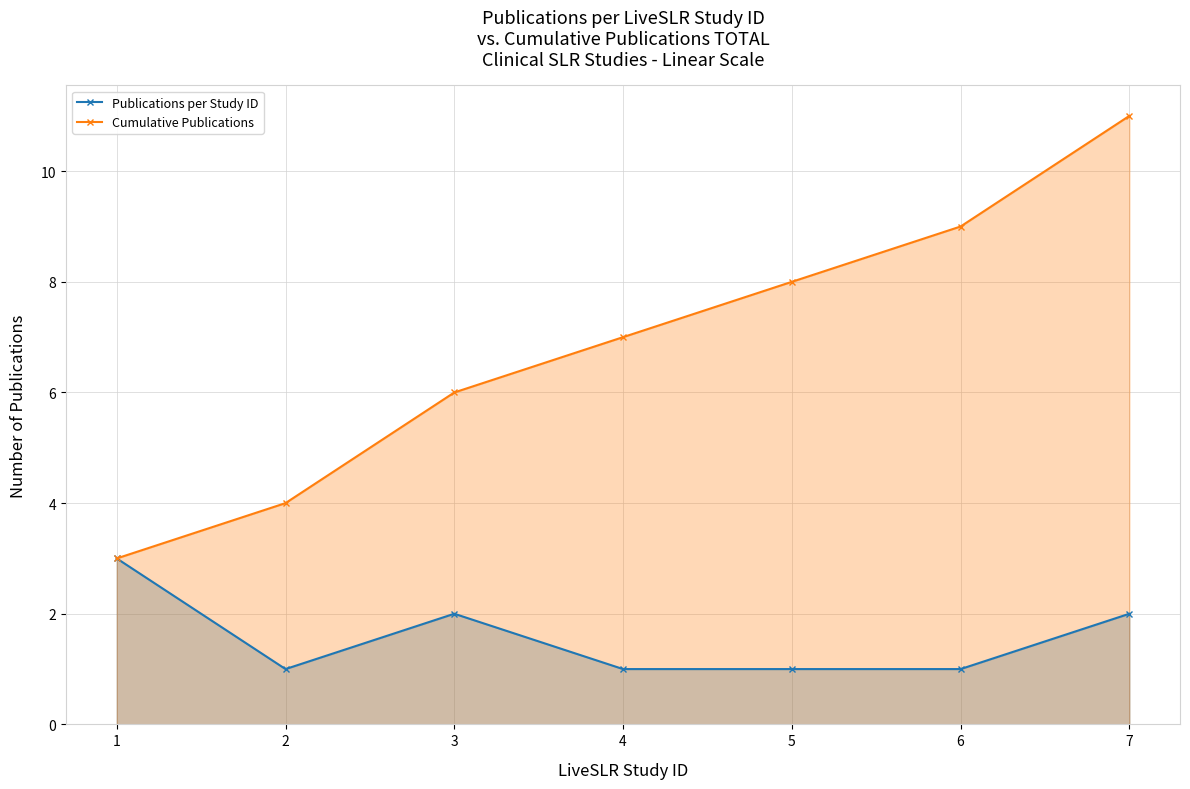

In Publications per Study ID, how many points are lower than both neighbors (excluding endpoints)?

1